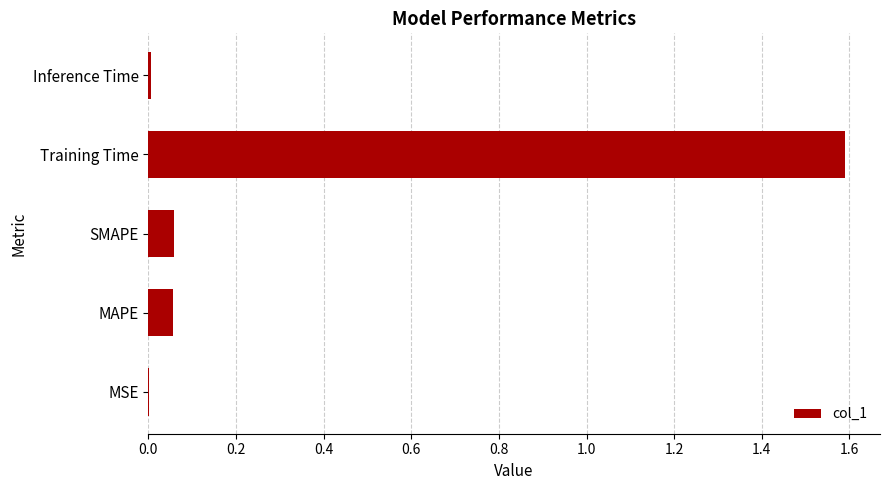

The chart shows a value of 0.0 at SMAPE. True or false?

False